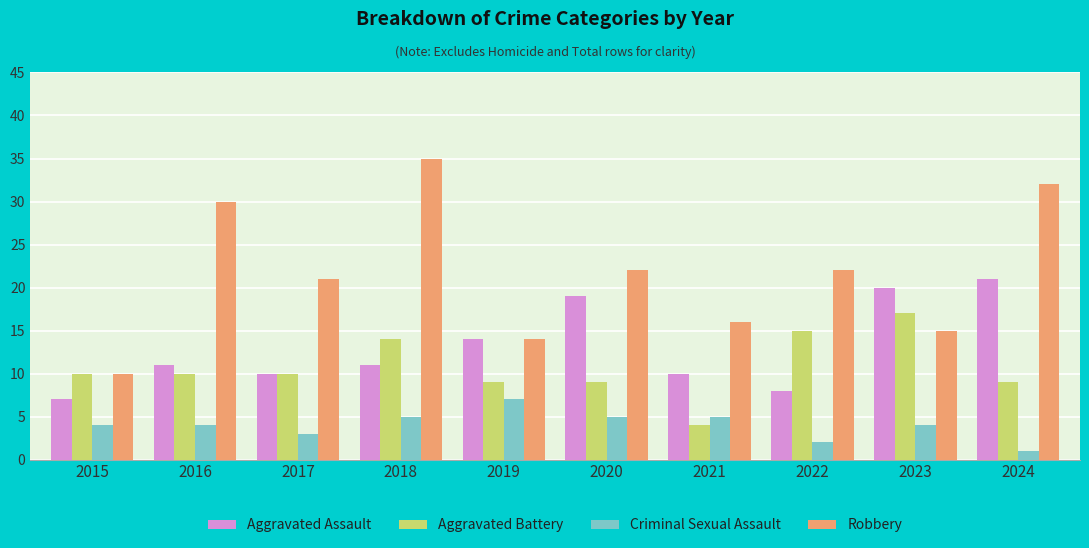

How many bars are there in each group?

4